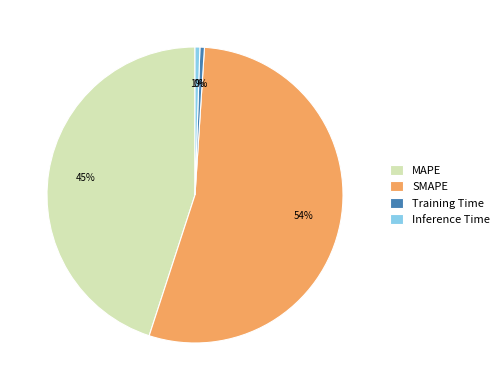

Which slice is the largest?

SMAPE